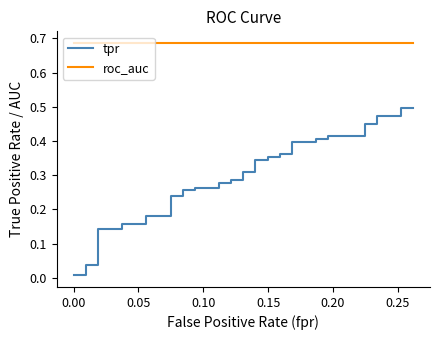

How many distinct data groups are displayed?

2